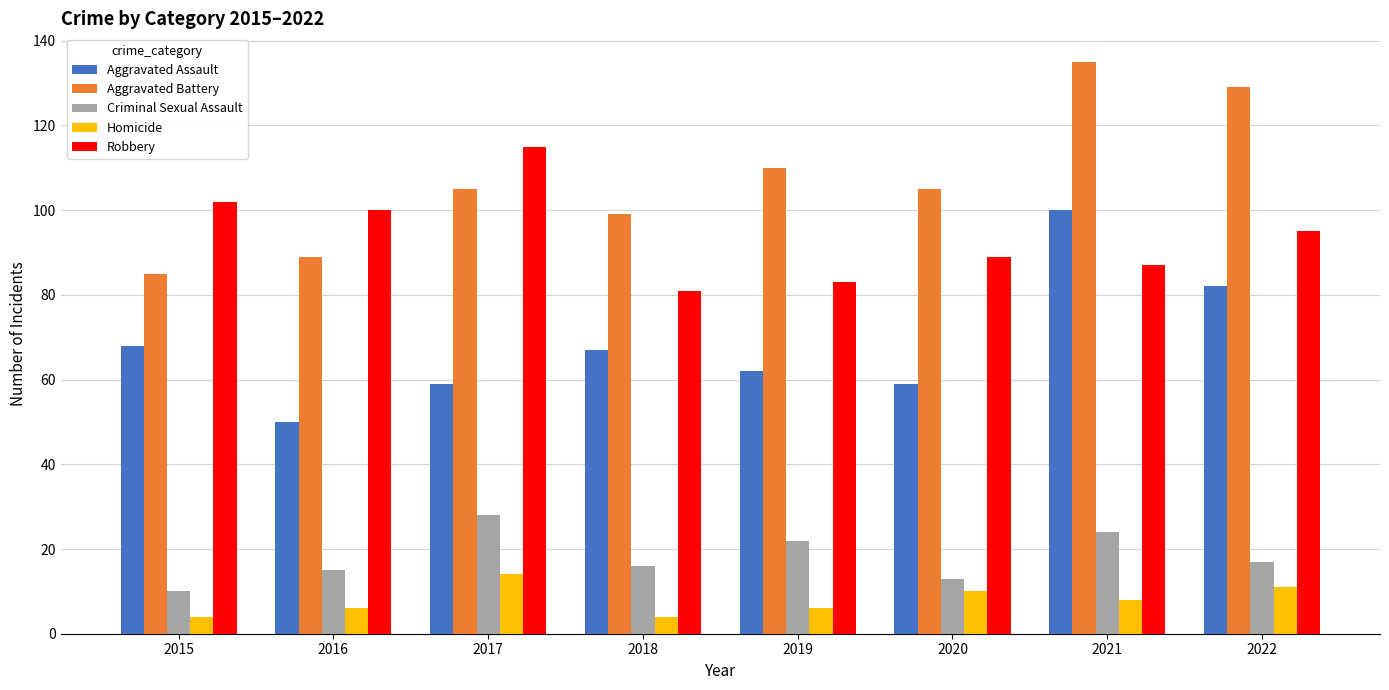

What is the highest value of the Robbery series?

115